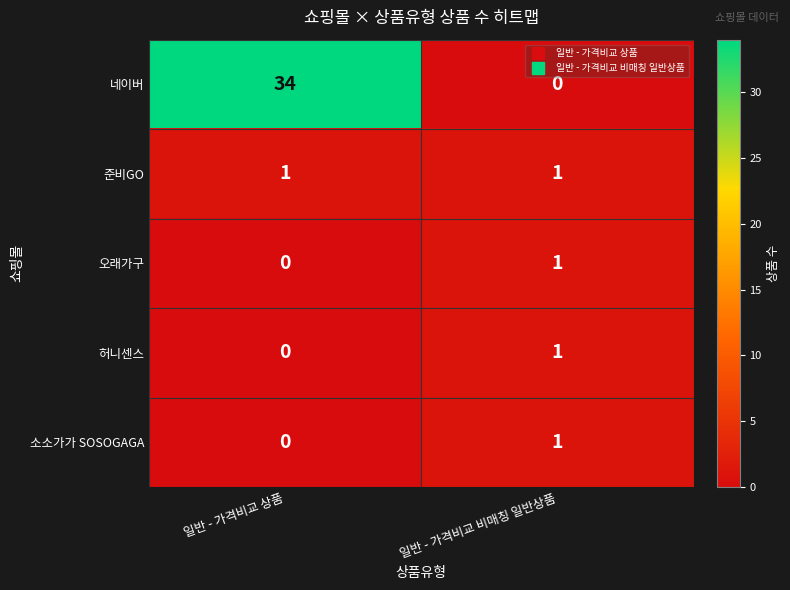

Which series has the largest total across all categories?

네이버